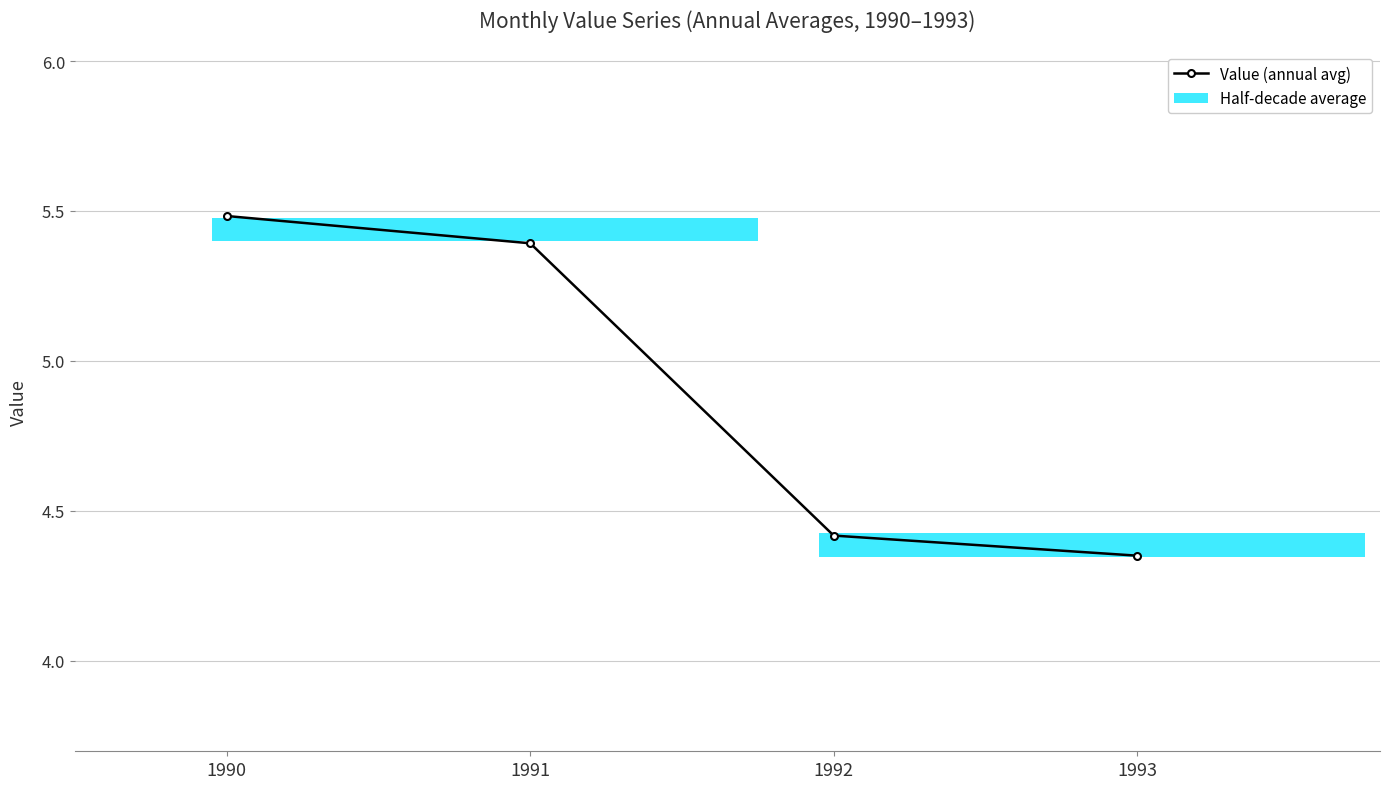

What is the change in value from 1991 to 1992?

-1.0